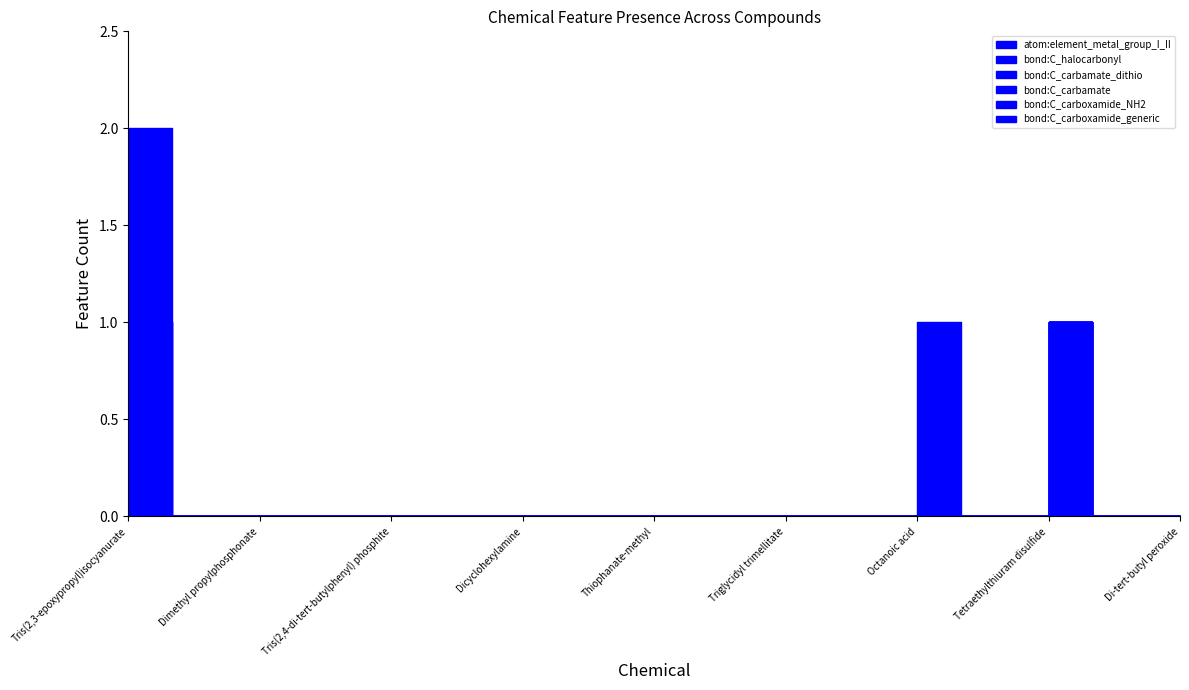

The bond:C_carbamate series shows 0 at Octanoic acid. True or false?

True